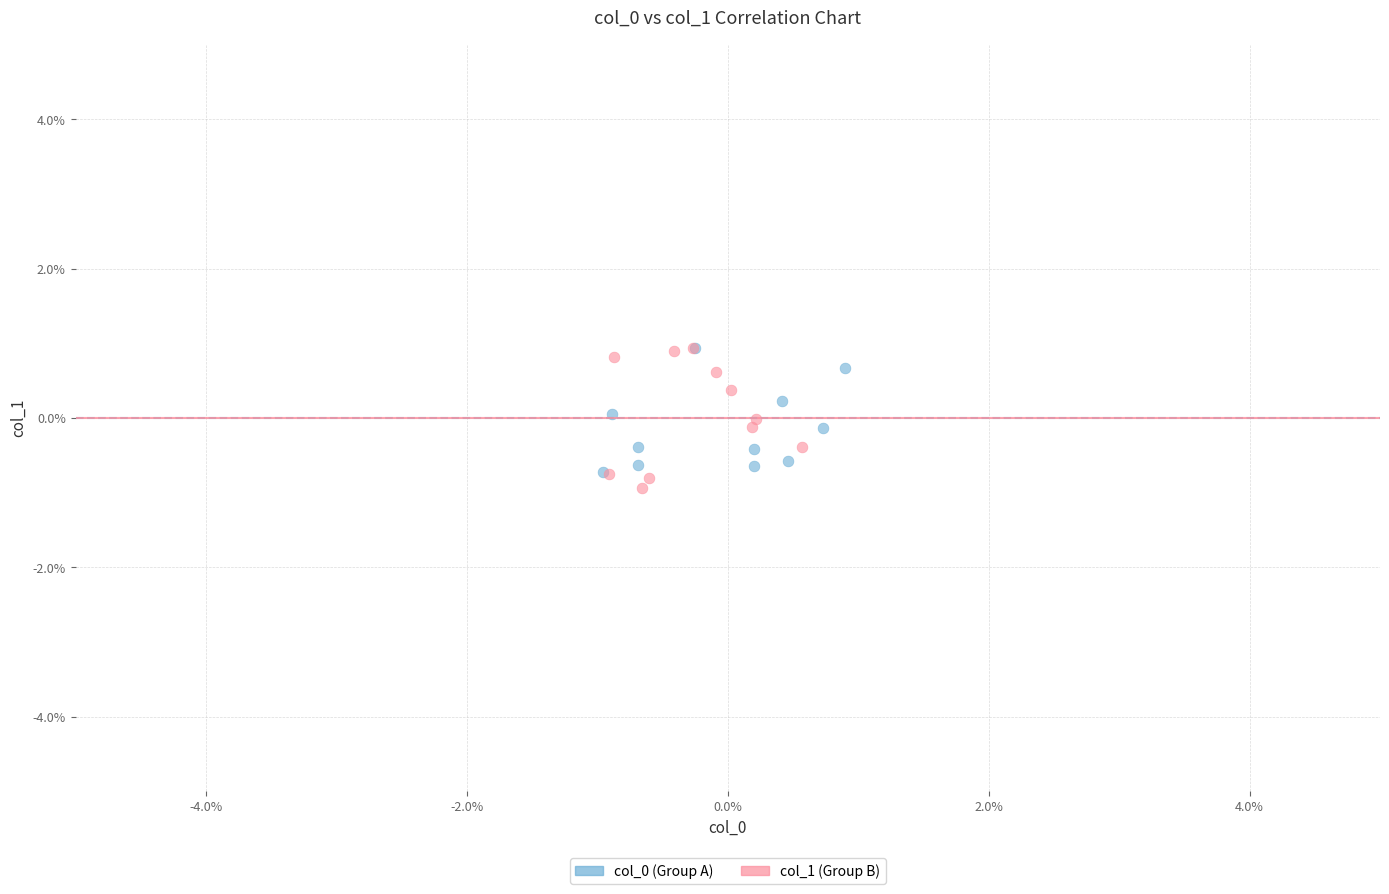

Which series has the largest Y range (max minus min)?

col_1 (Group B)